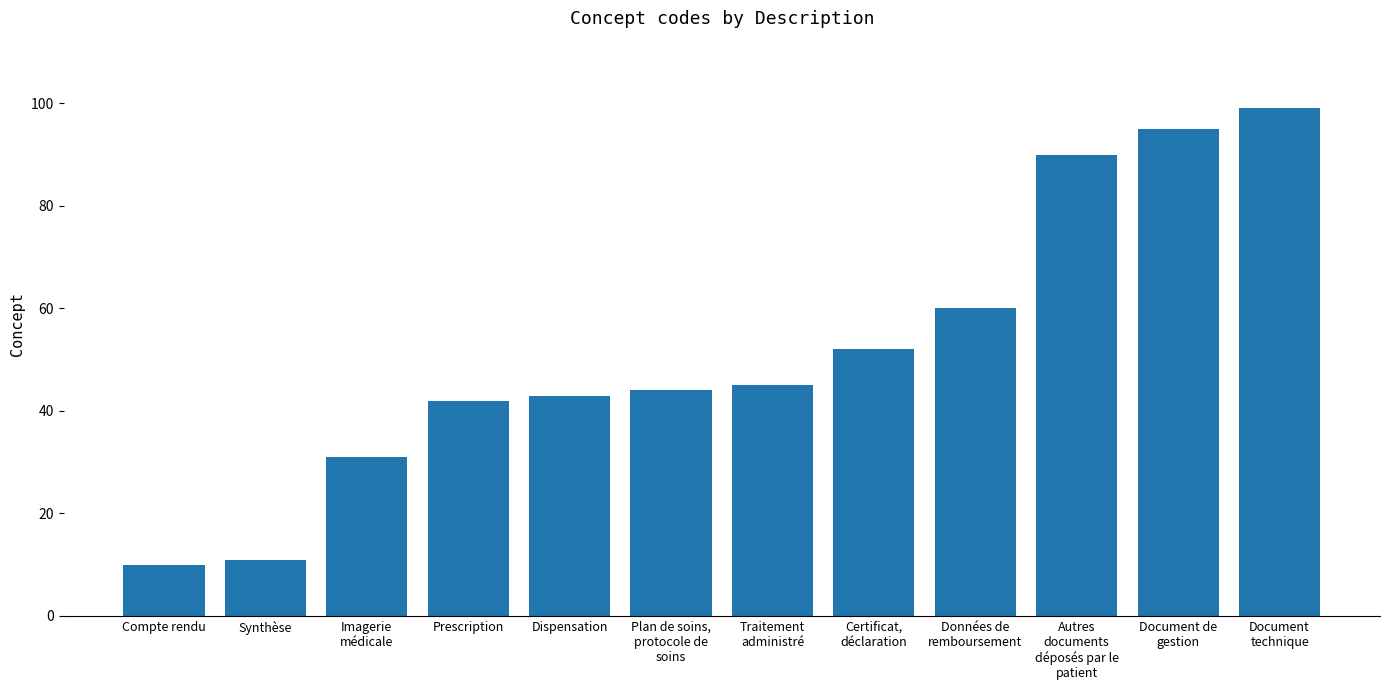

What is the average value?

52